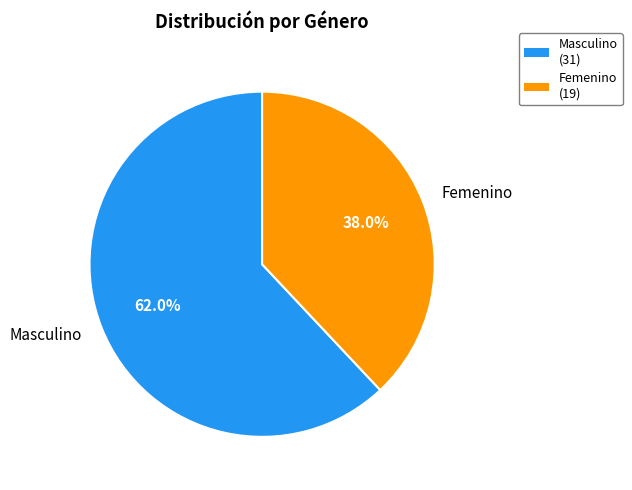

Between Masculino and Femenino, which is larger?

Masculino